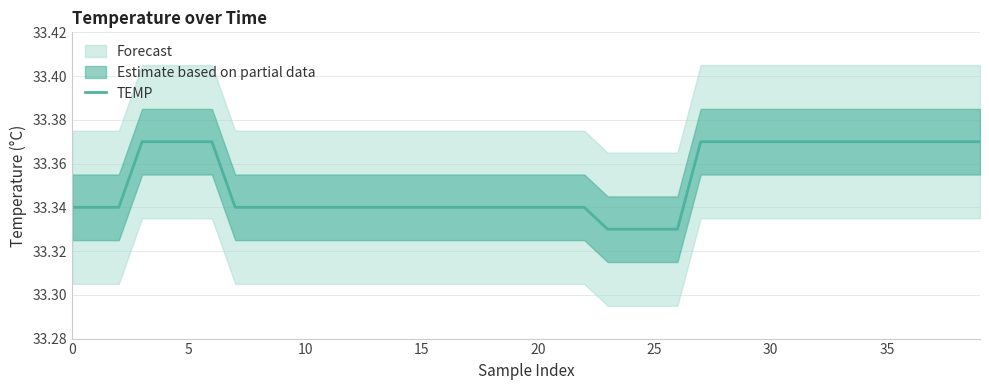

What is the value of the 20th point from the left?

33.3